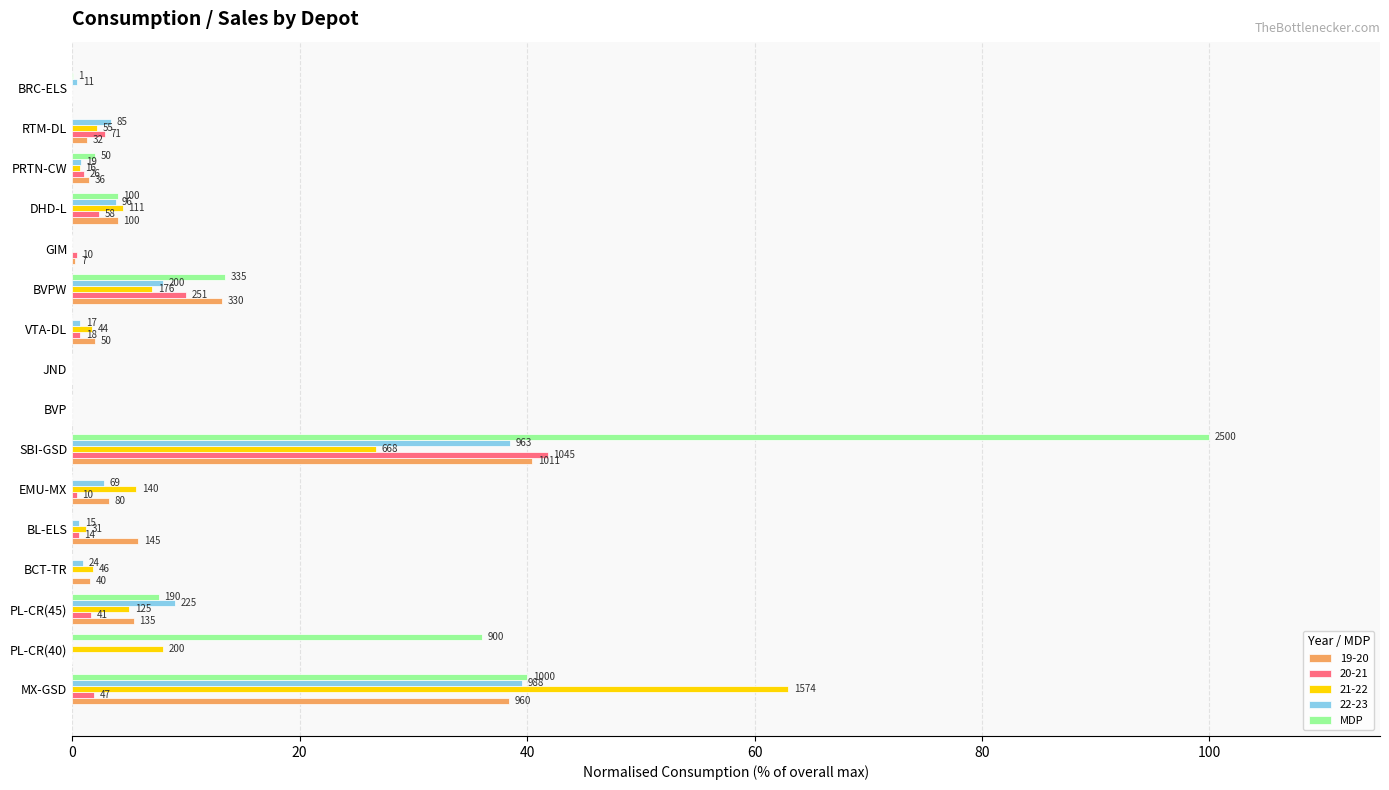

What are all the series names shown in the legend?

19-20, 20-21, 21-22, 22-23, MDP